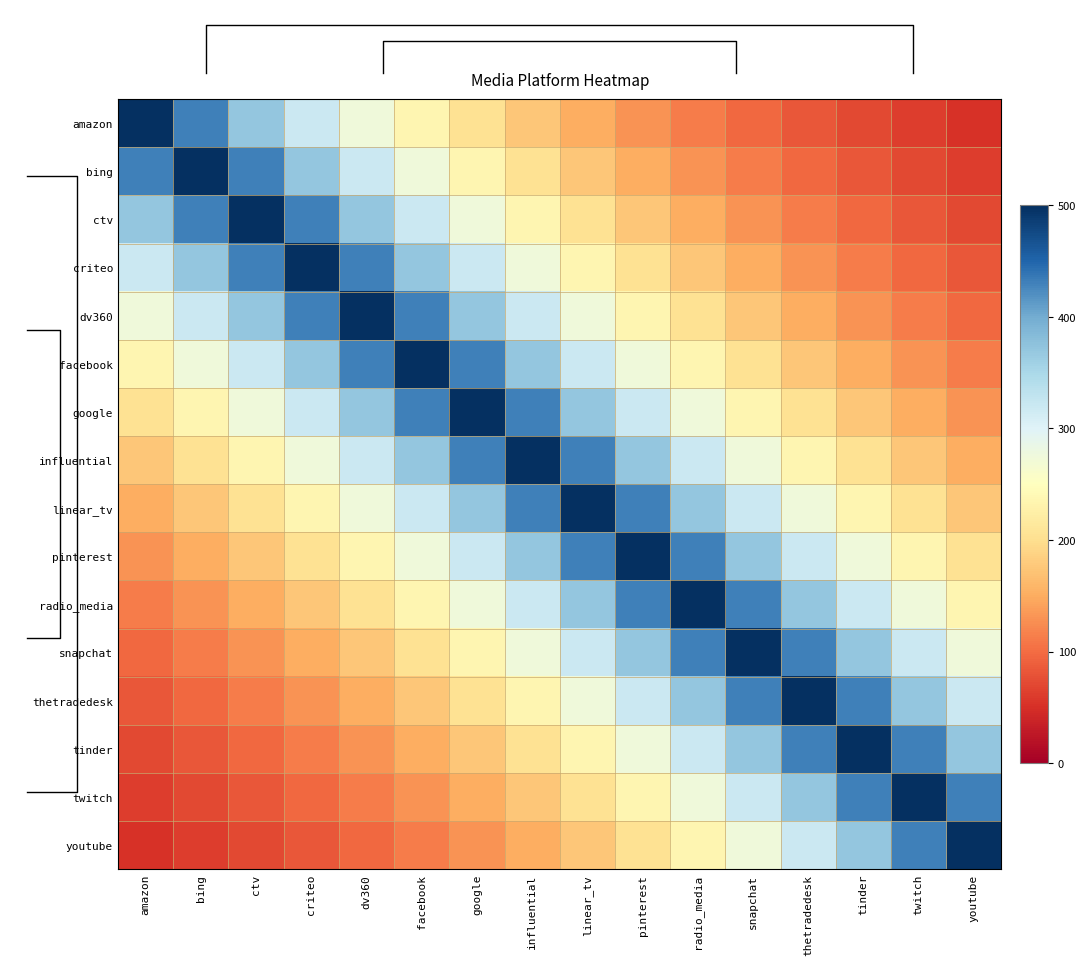

Which category has the lowest value in the tinder series?

amazon